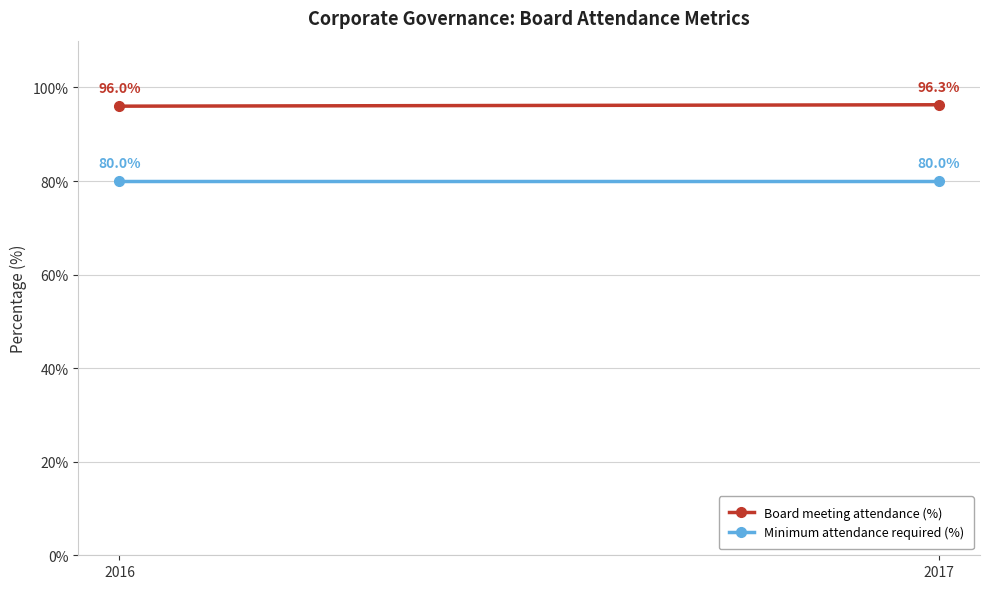

Between 2016 and 2017, which series saw the biggest shift?

Board meeting attendance (%)